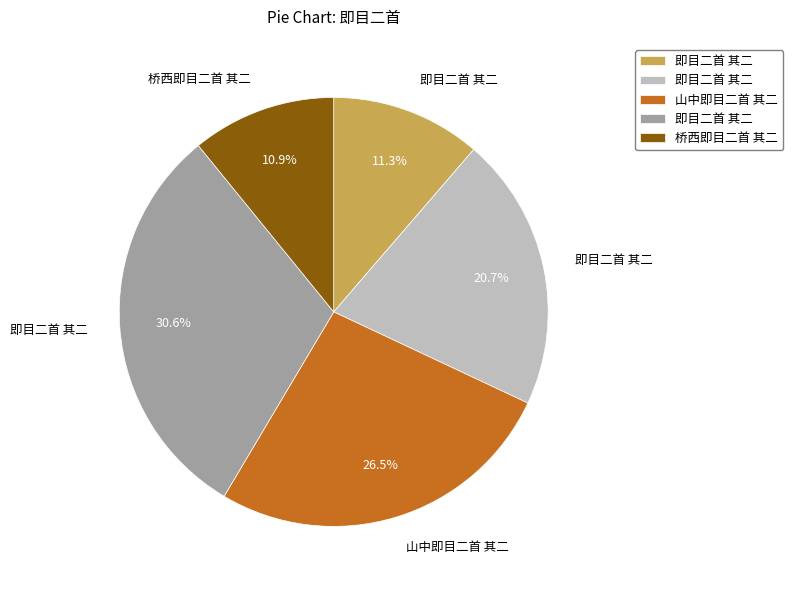

Does any single category account for the majority?

No